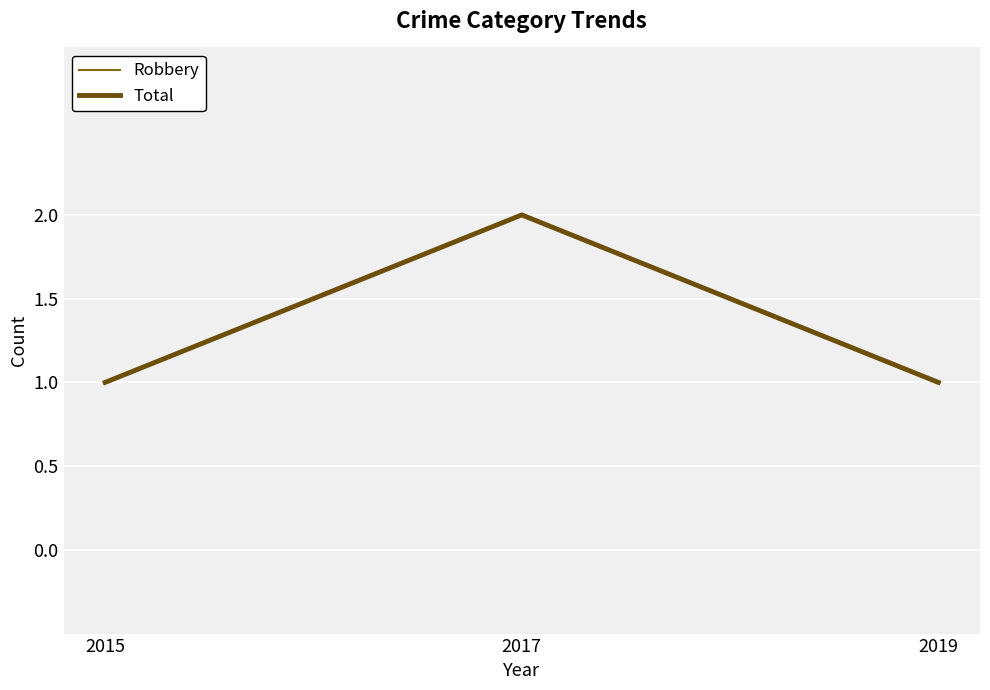

Is this an area chart (filled region under the line)?

No